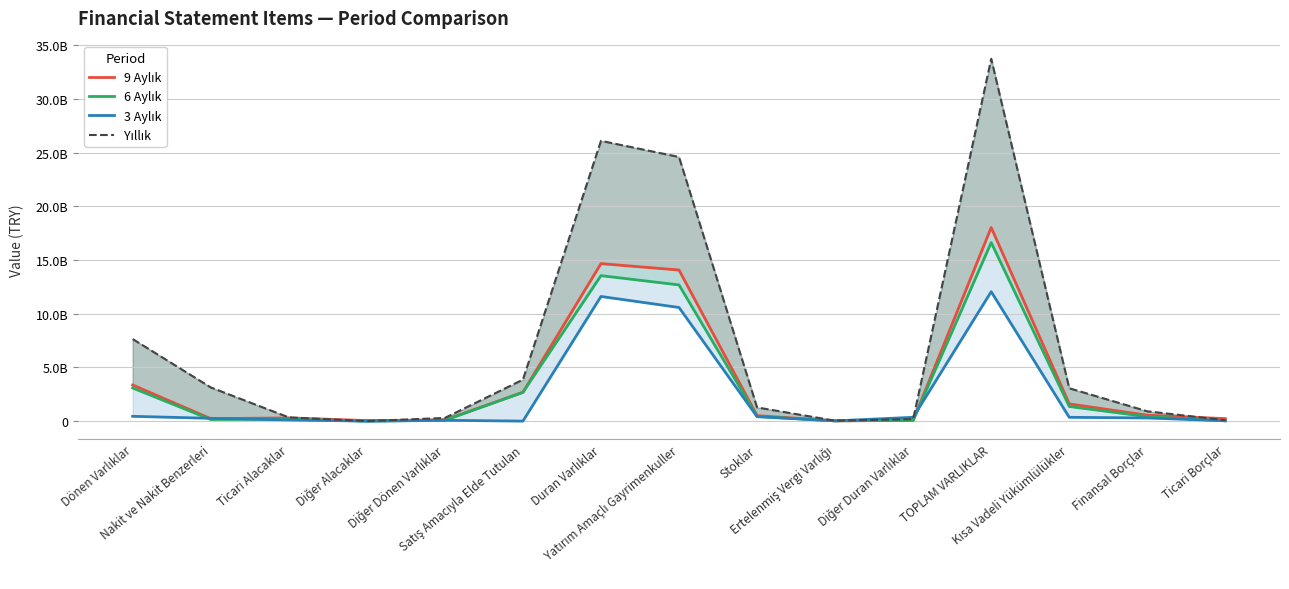

Is it true that 3 Aylık equals 35546528 at Ertelenmiş Vergi Varlığı?

False